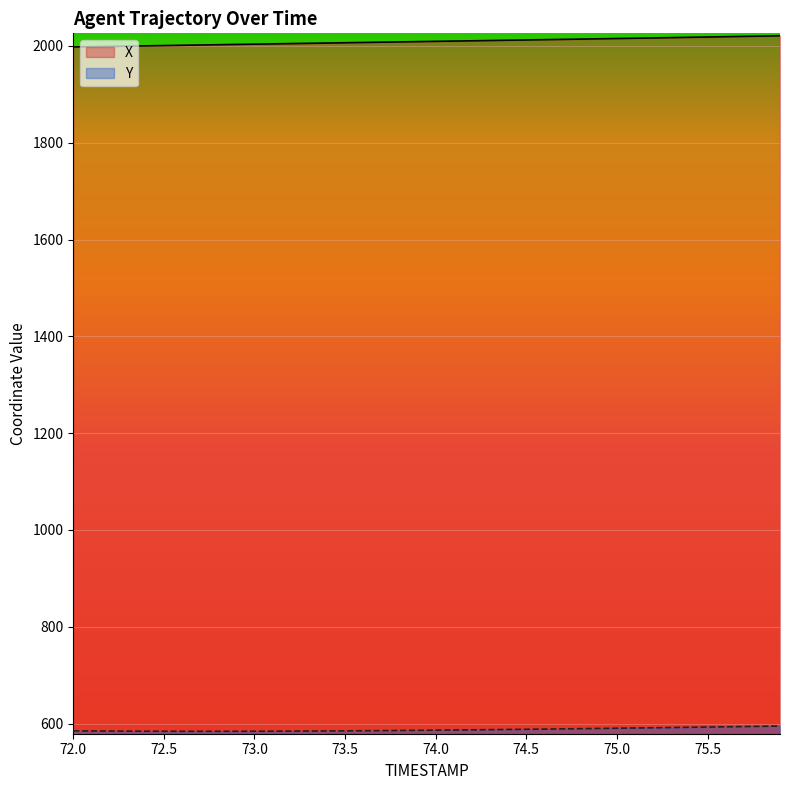

What is the minimum value for Y?

584.1